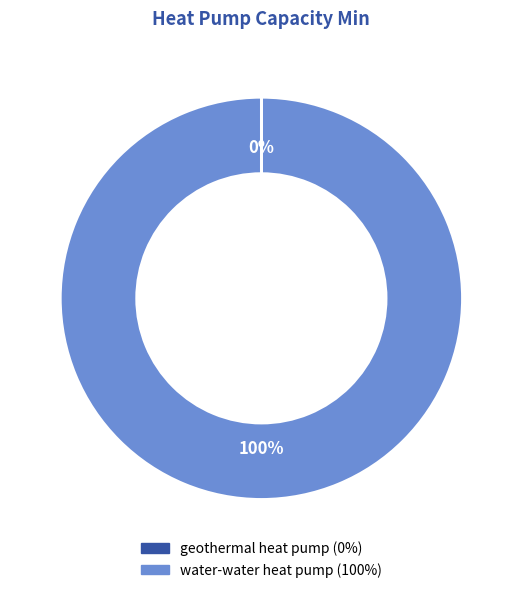

Which slice is the largest?

water-water heat pump